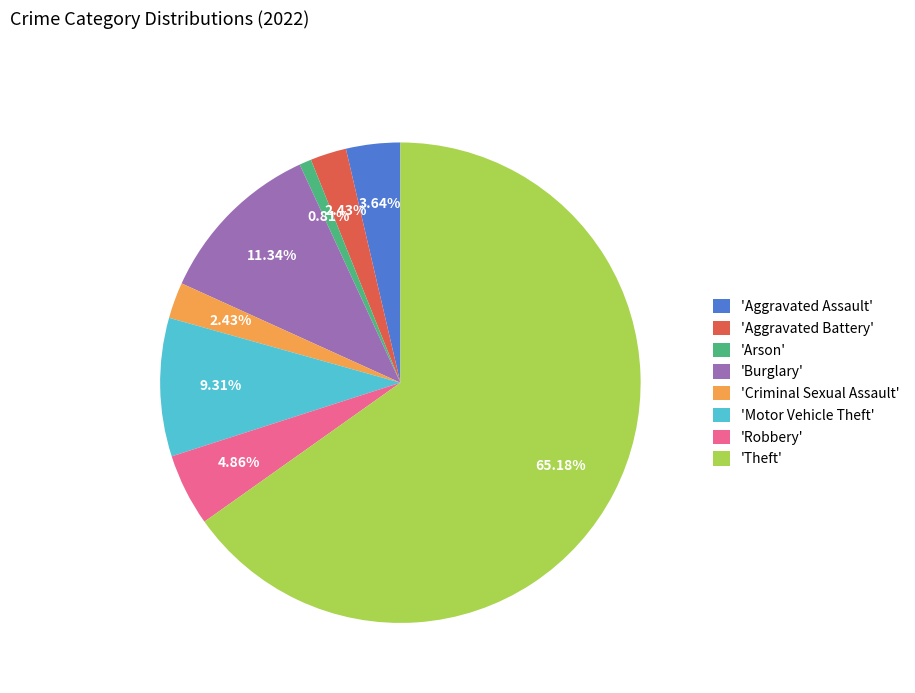

Does any single category account for the majority?

Yes